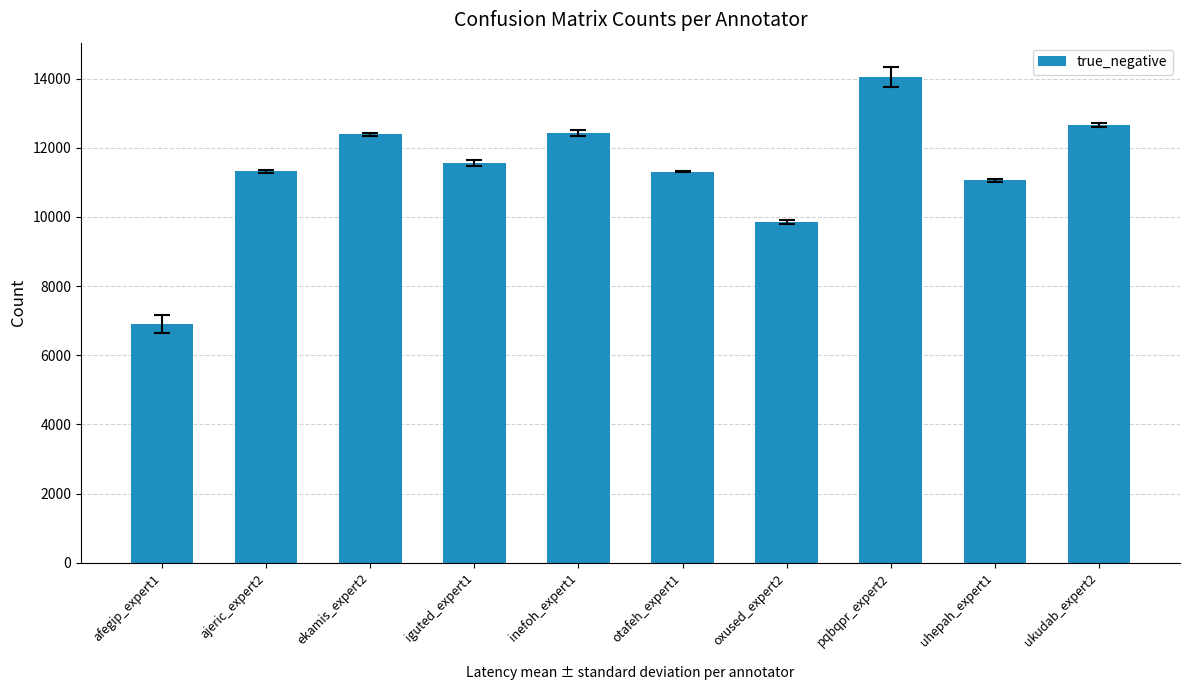

What is the difference between the maximum and second lowest values?

4180